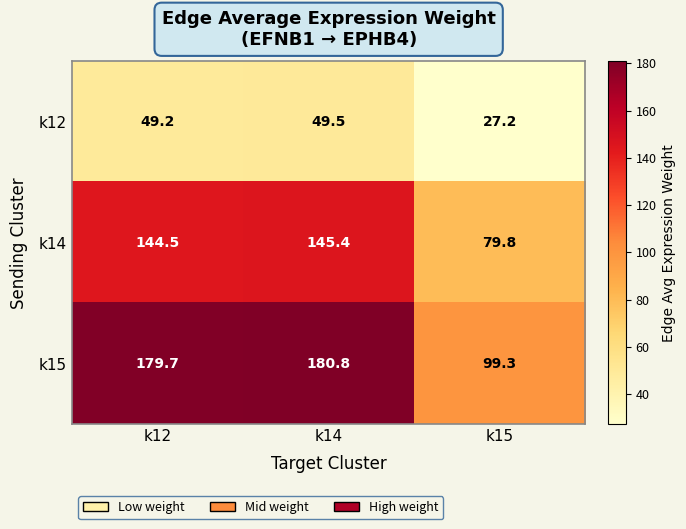

What is the total value across all series at k14?

375.7